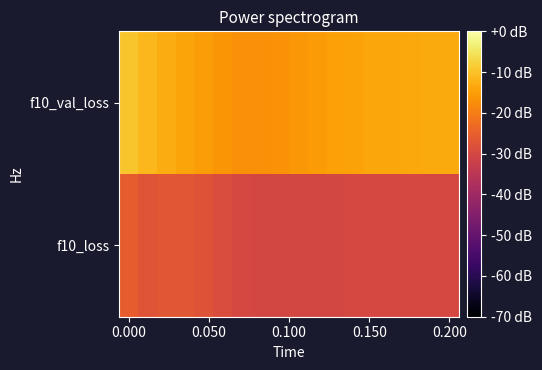

Reading right to left, transcribe all the data shown in this chart.

f10_loss: -30.0	-29.9	-29.9	-29.9	-29.9	-30.0	-30.1	-30.2	-30.3	-30.3	-30.2	-29.8	-28.9	-27.6	-26.7	-26.8	-27.3	-25.6
f10_val_loss: -13.3	-13.4	-13.5	-13.7	-13.9	-14.3	-14.7	-15.3	-16.1	-16.8	-17.2	-17.0	-16.3	-15.3	-14.2	-12.9	-11.3	-9.4